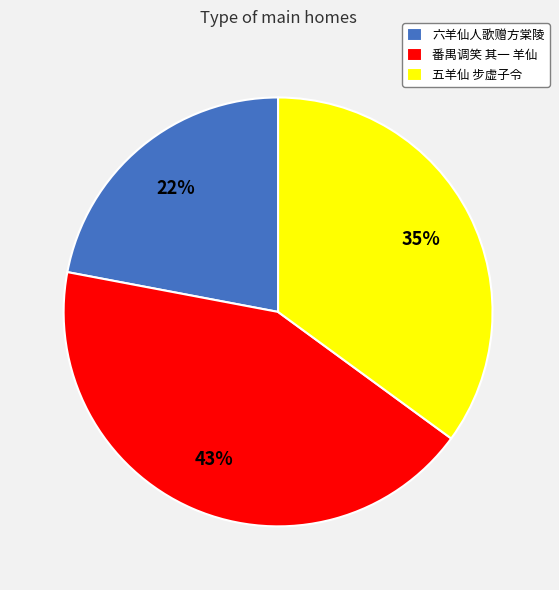

To the nearest percent, what is the difference between the 五羊仙 步虚子令 and 六羊仙人歌赠方棠陵 slice percentages?

13%